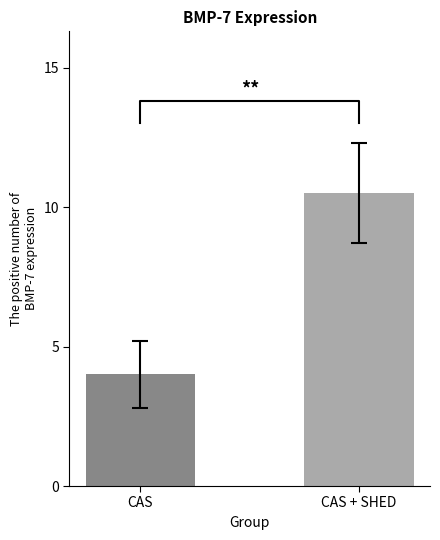

What is the change in value from CAS to CAS + SHED?

+6.5